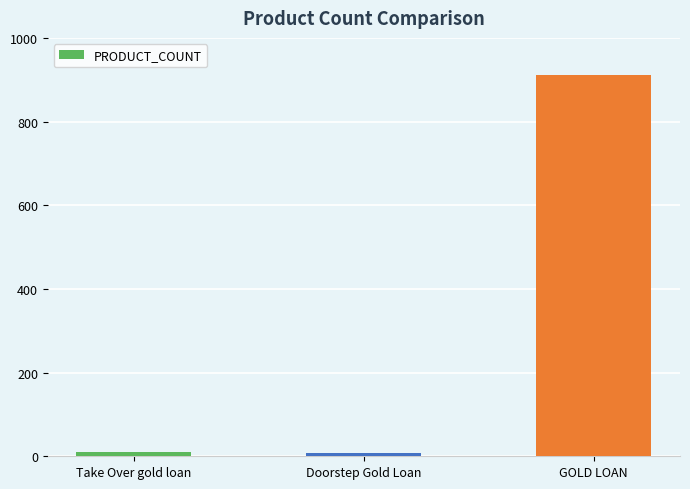

Where is the data nearest to the value 459?

Take Over gold loan